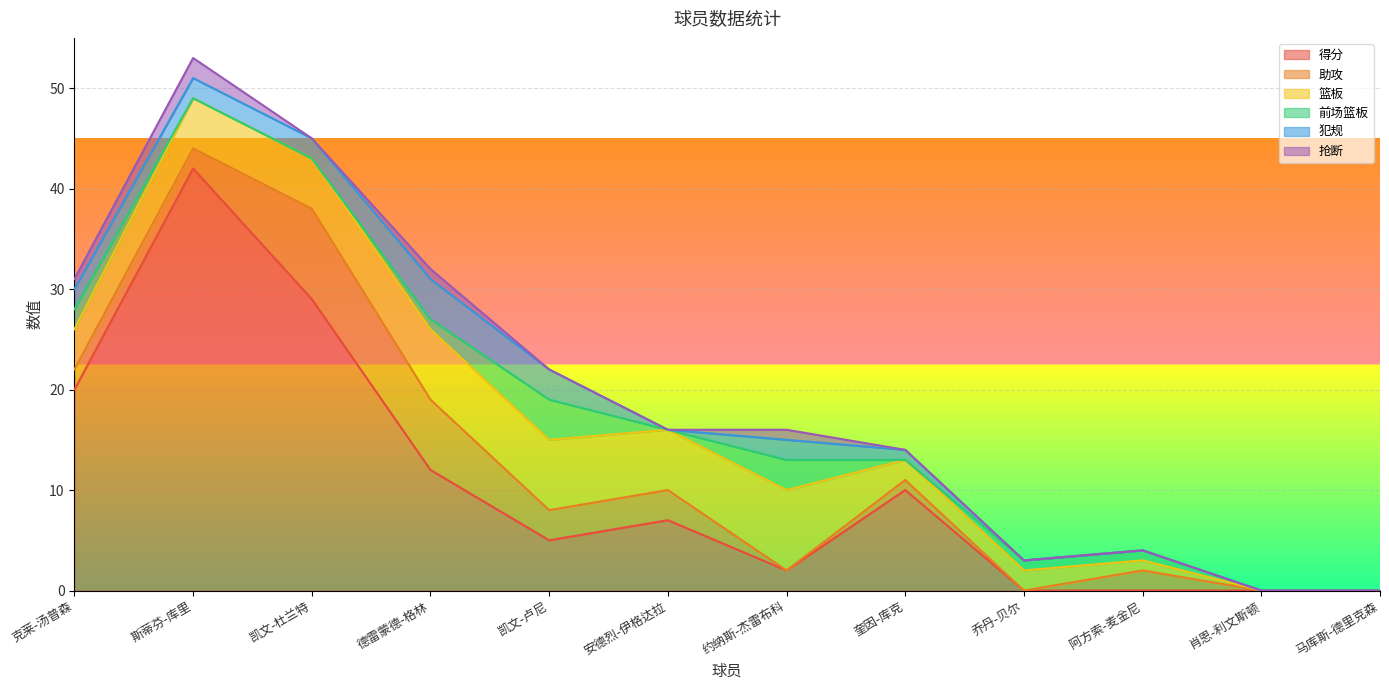

Reading left to right, what are all the values shown in this chart?

得分: 克莱-汤普森=20	斯蒂芬-库里=42	凯文-杜兰特=29	德雷蒙德-格林=12	凯文-卢尼=5	安德烈-伊格达拉=7	约纳斯-杰雷布科=2	奎因-库克=10	乔丹-贝尔=0	阿方索-麦金尼=0	肖恩-利文斯顿=0	马库斯-德里克森=0
助攻: 克莱-汤普森=2	斯蒂芬-库里=2	凯文-杜兰特=9	德雷蒙德-格林=7	凯文-卢尼=3	安德烈-伊格达拉=3	约纳斯-杰雷布科=0	奎因-库克=1	乔丹-贝尔=0	阿方索-麦金尼=2	肖恩-利文斯顿=0	马库斯-德里克森=0
篮板: 克莱-汤普森=4	斯蒂芬-库里=5	凯文-杜兰特=5	德雷蒙德-格林=7	凯文-卢尼=7	安德烈-伊格达拉=6	约纳斯-杰雷布科=8	奎因-库克=2	乔丹-贝尔=2	阿方索-麦金尼=1	肖恩-利文斯顿=0	马库斯-德里克森=0
前场篮板: 克莱-汤普森=2	斯蒂芬-库里=0	凯文-杜兰特=0	德雷蒙德-格林=1	凯文-卢尼=4	安德烈-伊格达拉=0	约纳斯-杰雷布科=3	奎因-库克=0	乔丹-贝尔=1	阿方索-麦金尼=1	肖恩-利文斯顿=0	马库斯-德里克森=0
犯规: 克莱-汤普森=2	斯蒂芬-库里=2	凯文-杜兰特=2	德雷蒙德-格林=4	凯文-卢尼=3	安德烈-伊格达拉=0	约纳斯-杰雷布科=2	奎因-库克=1	乔丹-贝尔=0	阿方索-麦金尼=0	肖恩-利文斯顿=0	马库斯-德里克森=0
抢断: 克莱-汤普森=1	斯蒂芬-库里=2	凯文-杜兰特=0	德雷蒙德-格林=1	凯文-卢尼=0	安德烈-伊格达拉=0	约纳斯-杰雷布科=1	奎因-库克=0	乔丹-贝尔=0	阿方索-麦金尼=0	肖恩-利文斯顿=0	马库斯-德里克森=0